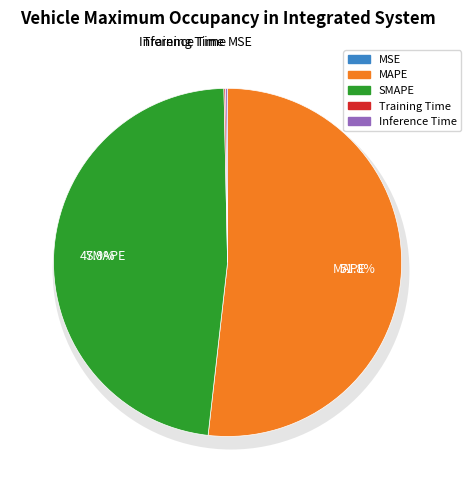

Rank the categories by value from lowest to highest.

MSE, Training Time, Inference Time, SMAPE, MAPE